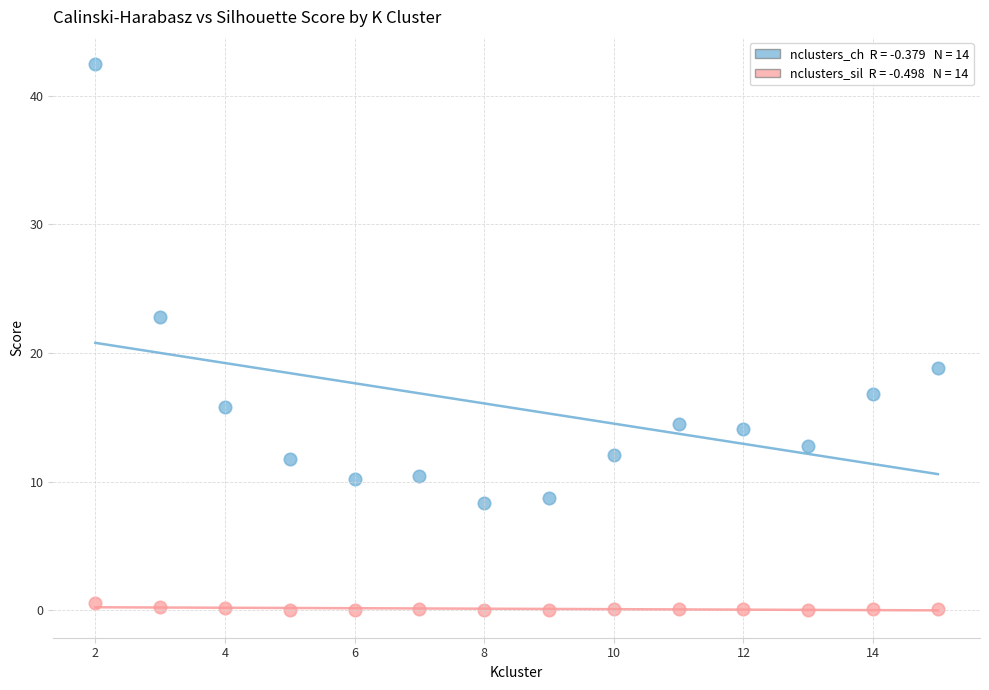

Across all data points, what is the range of X values (max minus min)?

13.0